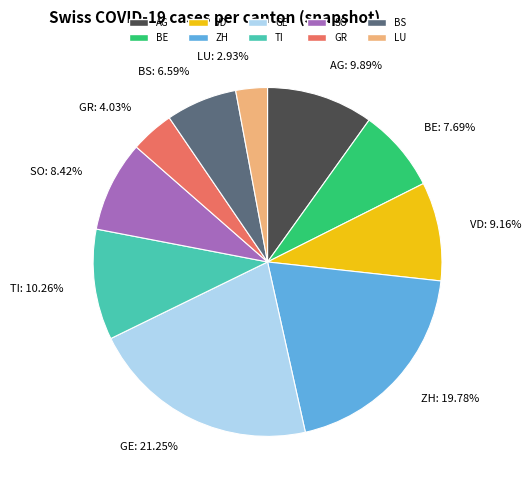

Between GR and GE, which is larger?

GE